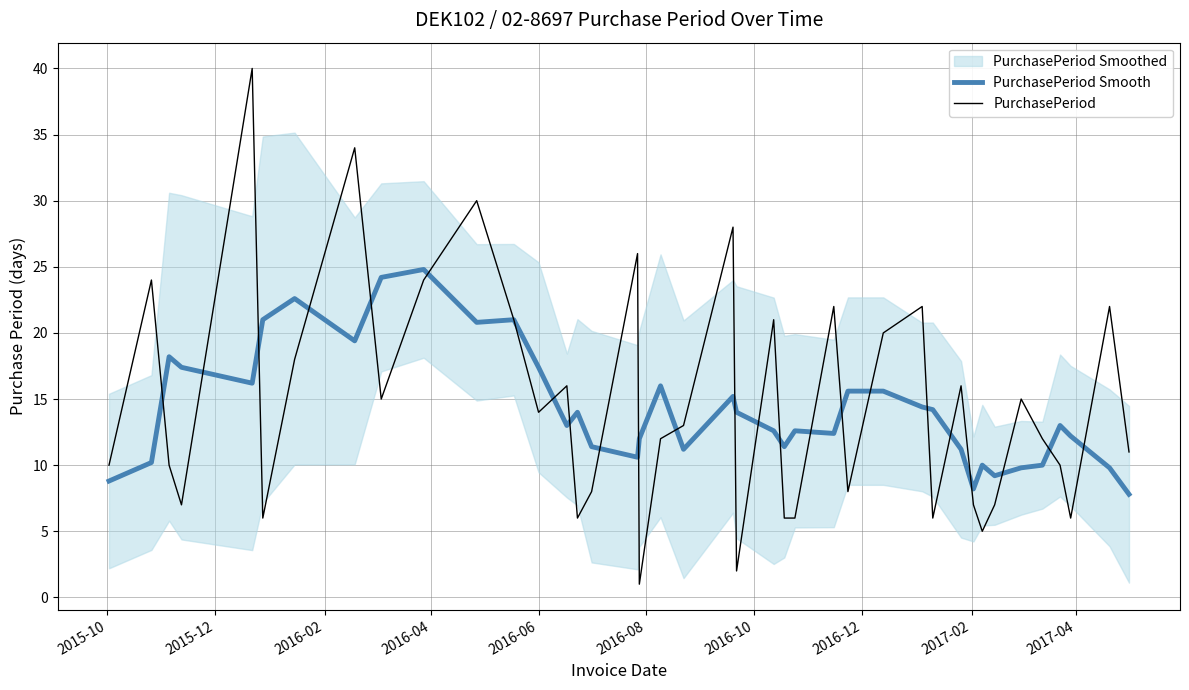

What is the highest value of the PurchasePeriod Smooth series?

24.8